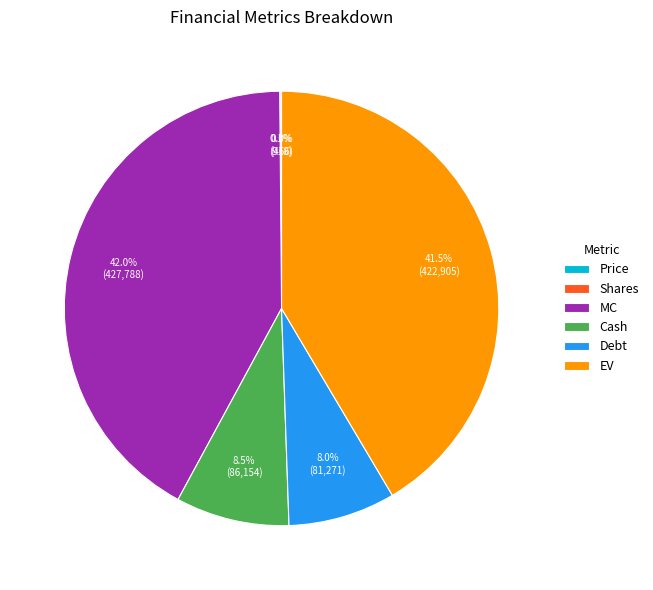

Which has a higher value, EV or Cash?

EV